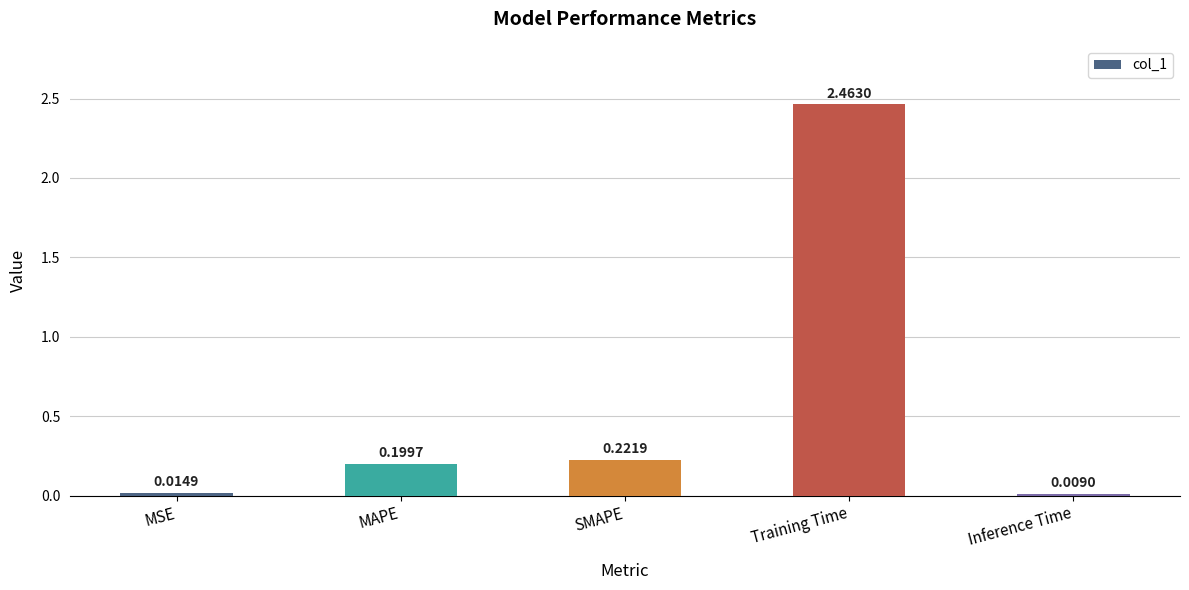

What is the average value?

0.6